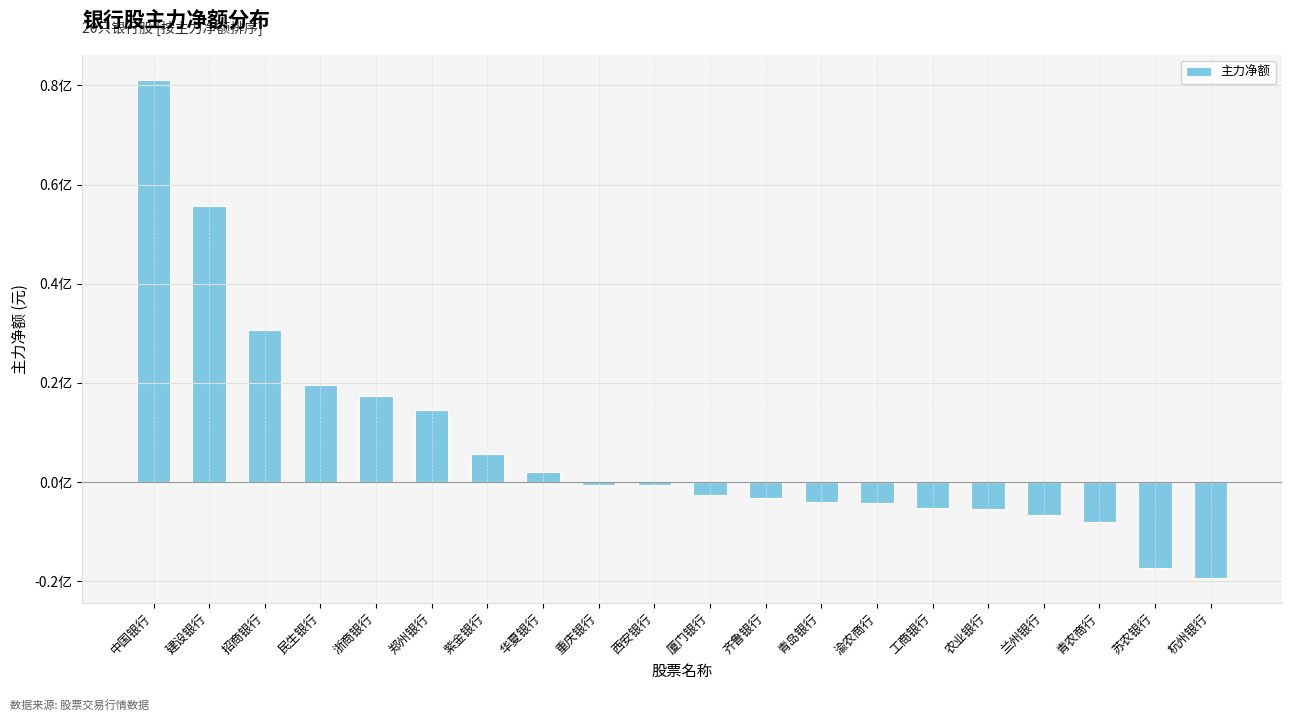

Between 青农商行 and 华夏银行, which is larger?

华夏银行